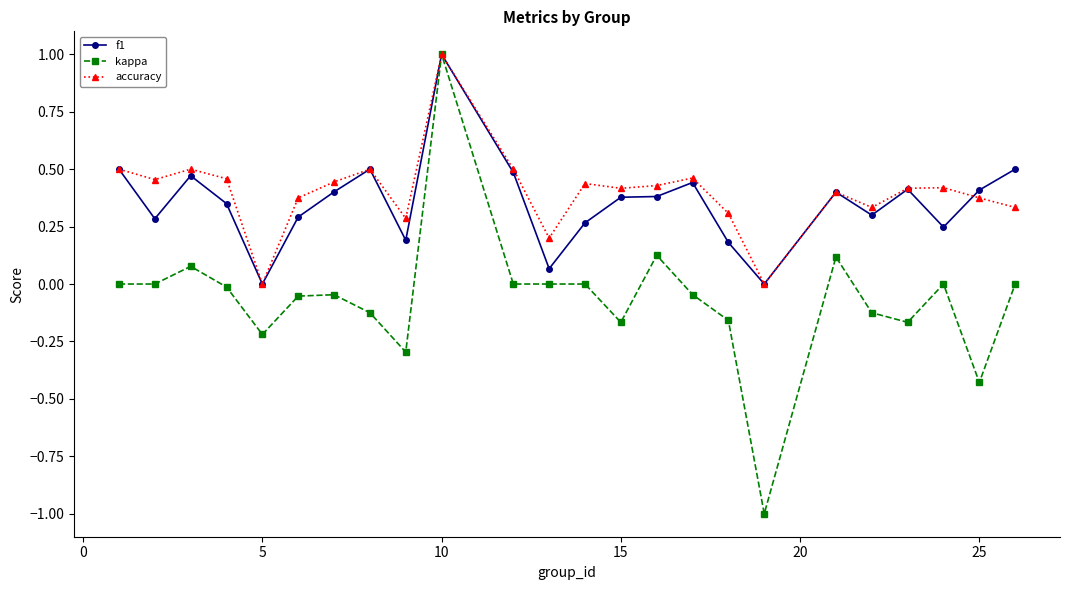

Does the chart display data point markers on the line(s)?

Yes